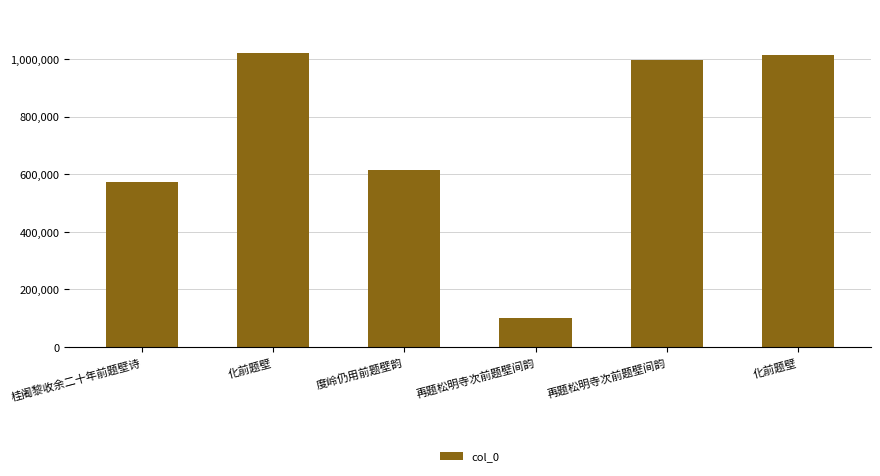

True or false: the data shows 1019924 at 化前题壁.

True